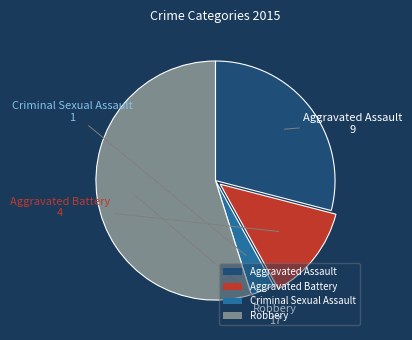

Rank the categories by value from lowest to highest.

Criminal Sexual Assault, Aggravated Battery, Aggravated Assault, Robbery